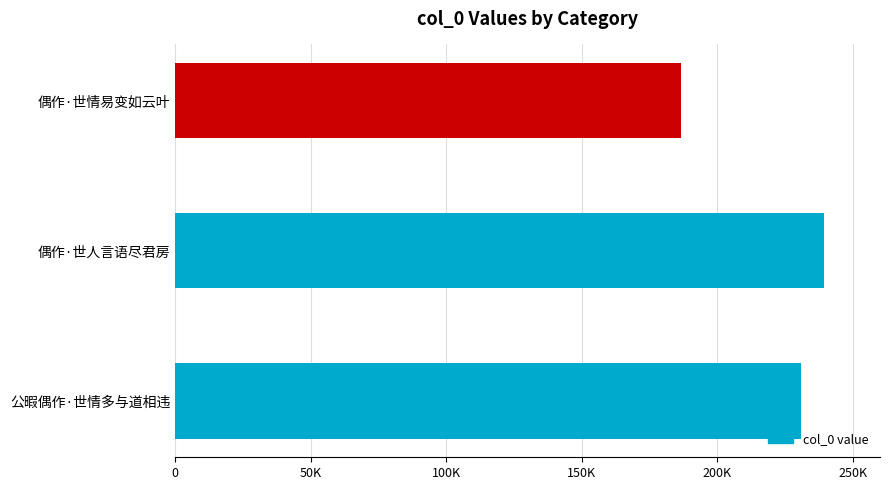

Approximately how many times larger is the value at 偶作·世人言语尽君房 compared to 偶作·世情易变如云叶?

1.3